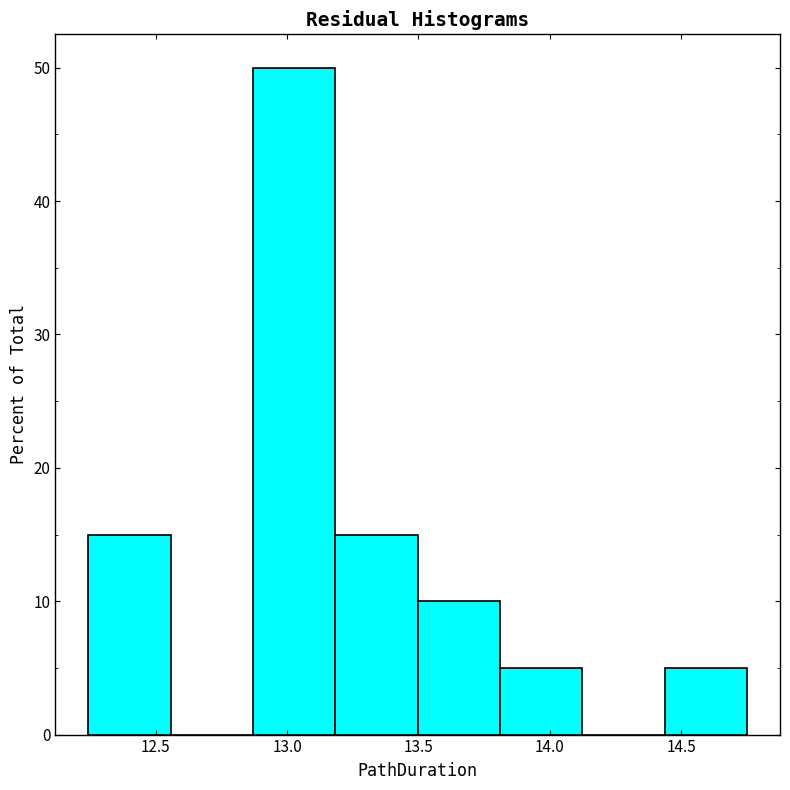

Over which range of the x-axis is the bar tallest?

12.85 to 13.20